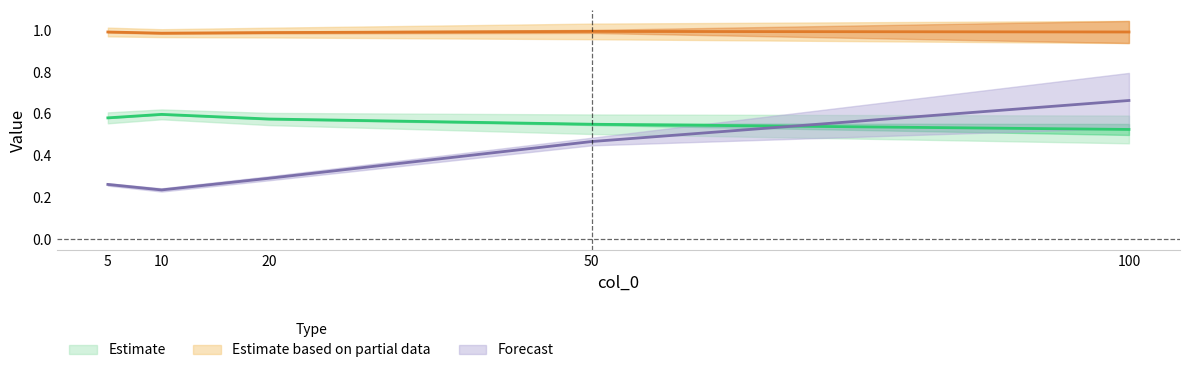

Which has a higher value, 10 or 5?

10